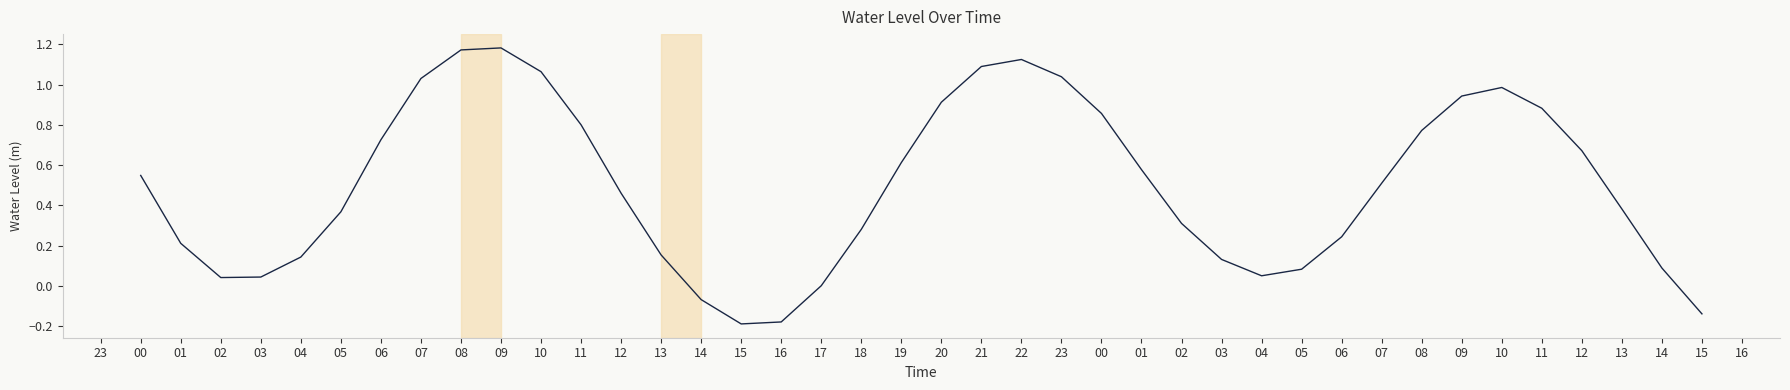

Does the chart have visible grid lines?

No